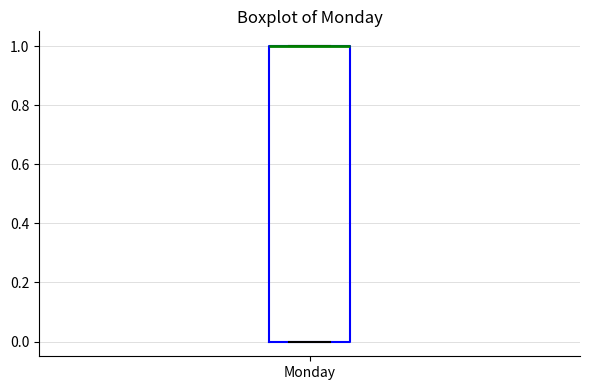

Where is the lower edge of the box for Monday on the y-axis? The values are not printed on the chart, so give them approximately, as read against the axis.

0